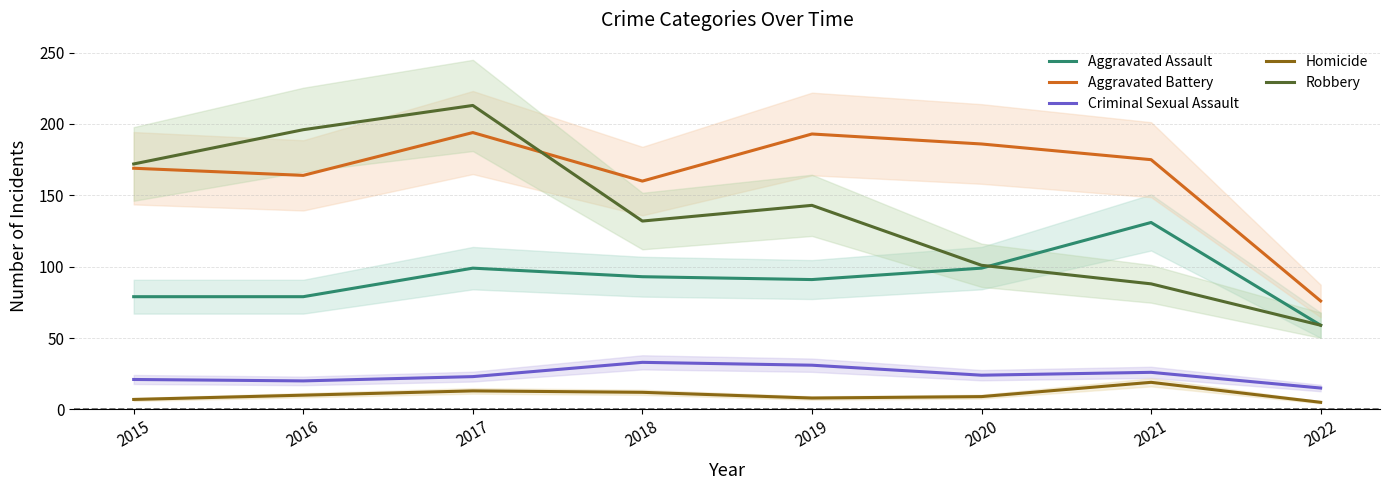

What is the value of the Criminal Sexual Assault point at the 7th from the left?

26